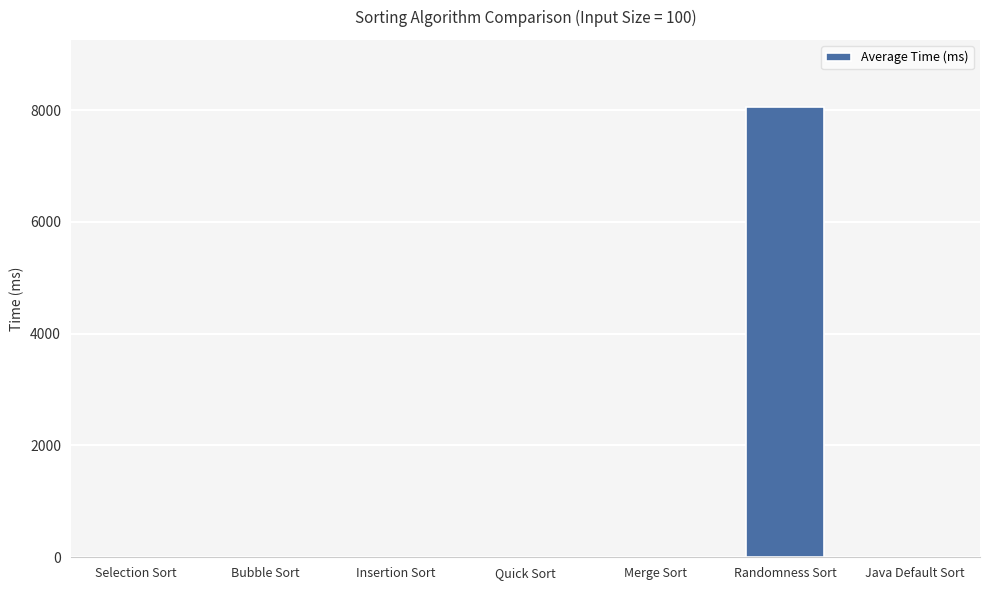

Between Randomness Sort and Java Default Sort, which is larger?

Randomness Sort